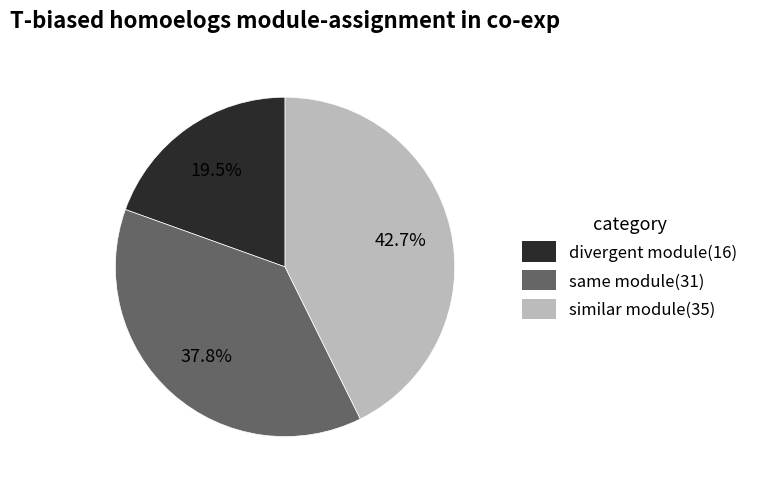

To the nearest percent, what is the average slice percentage?

33%